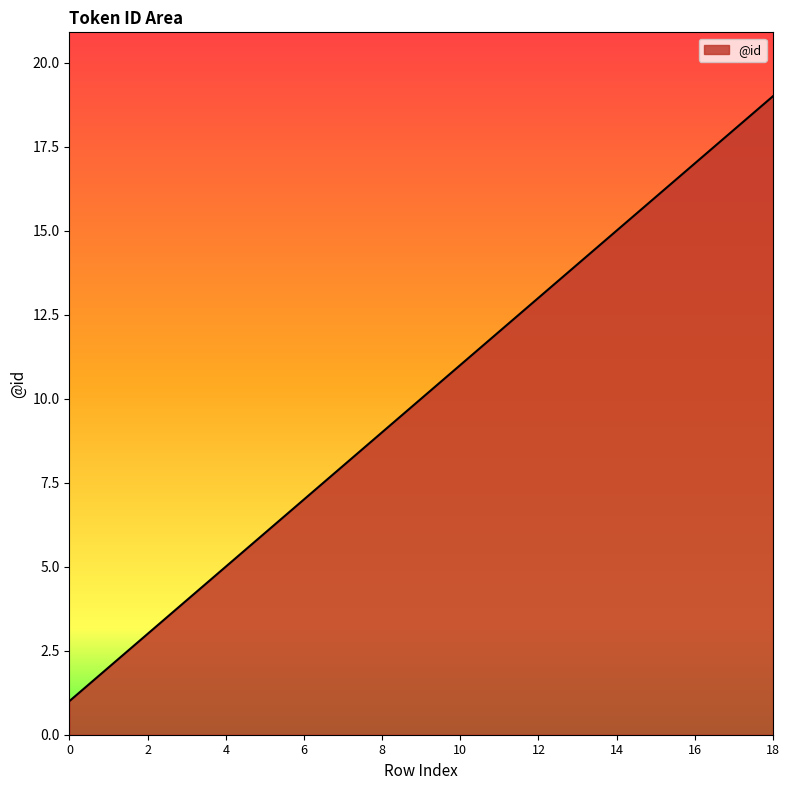

Reading right to left, transcribe all the data shown in this chart.

19	18	17	16	15	14	13	12	11	10	9	8	7	6	5	4	3	2	1